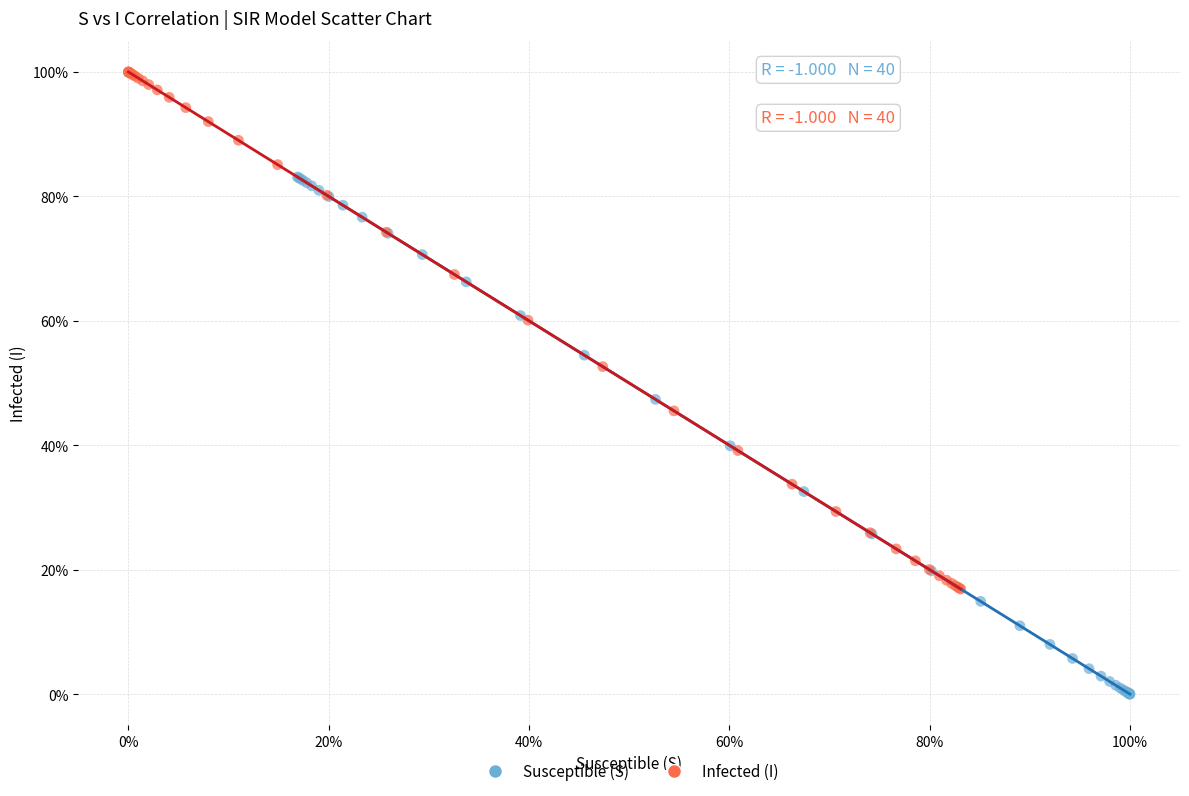

What are all the series names shown in the legend?

Susceptible (S), Infected (I)